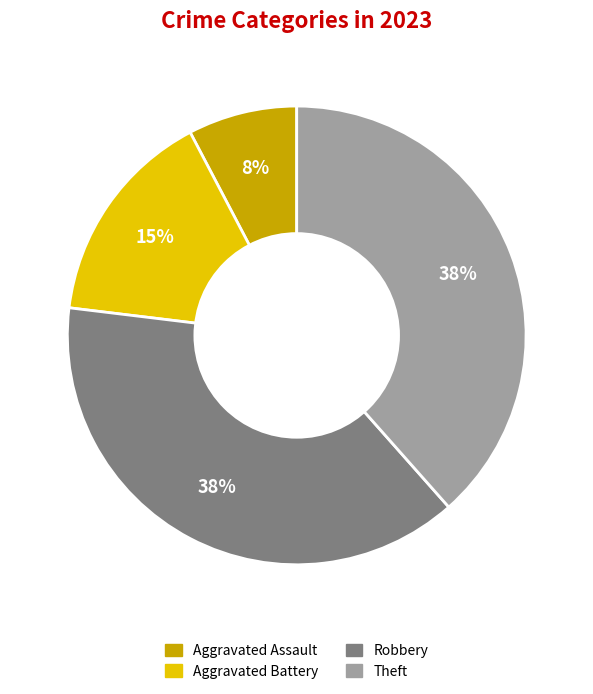

Is the sum of Robbery and Aggravated Battery greater than half?

Yes